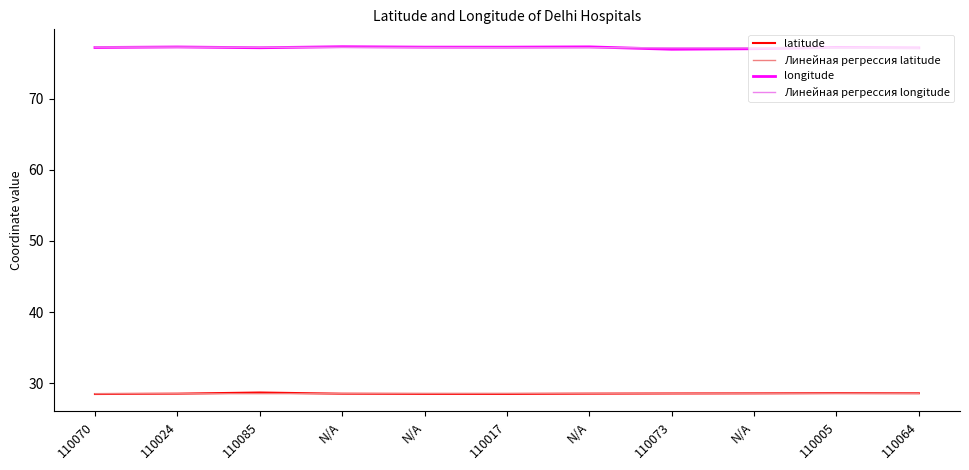

What is the label of the 1st point from the right?

110064